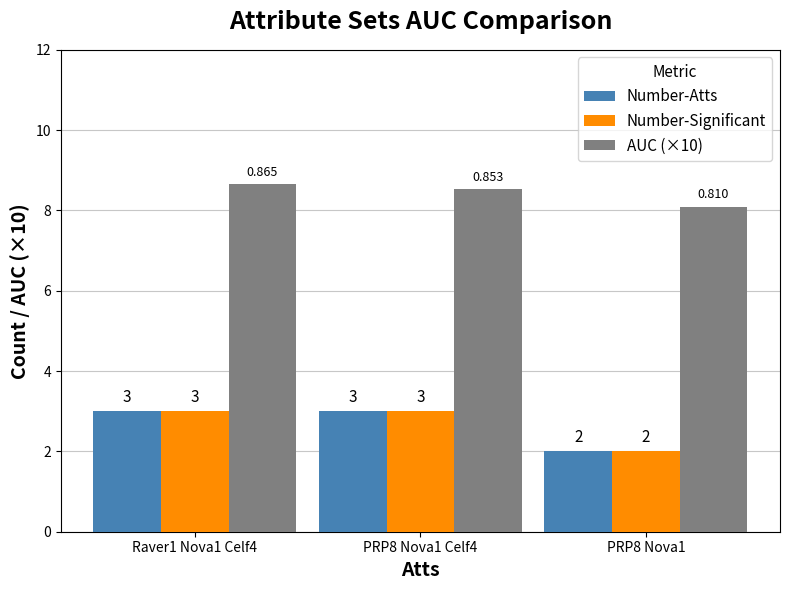

What is the approximate value of Number-Significant at PRP8 Nova1 Celf4?

3.0